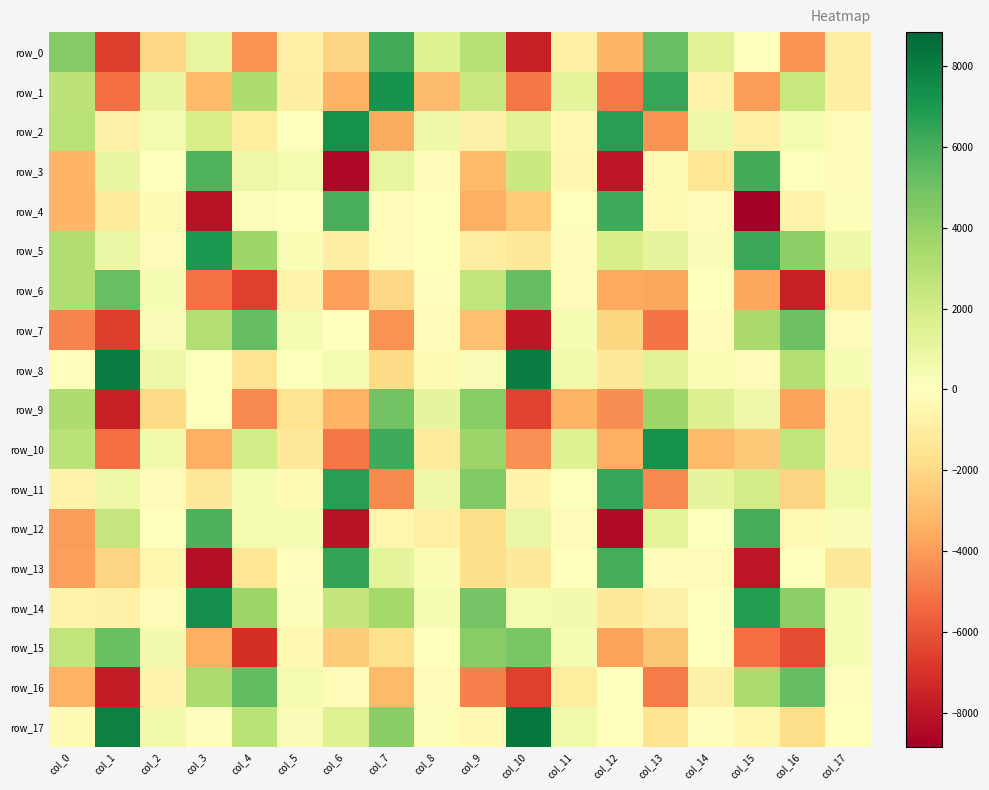

What is the difference between the highest and lowest values at col_12?

15143.4